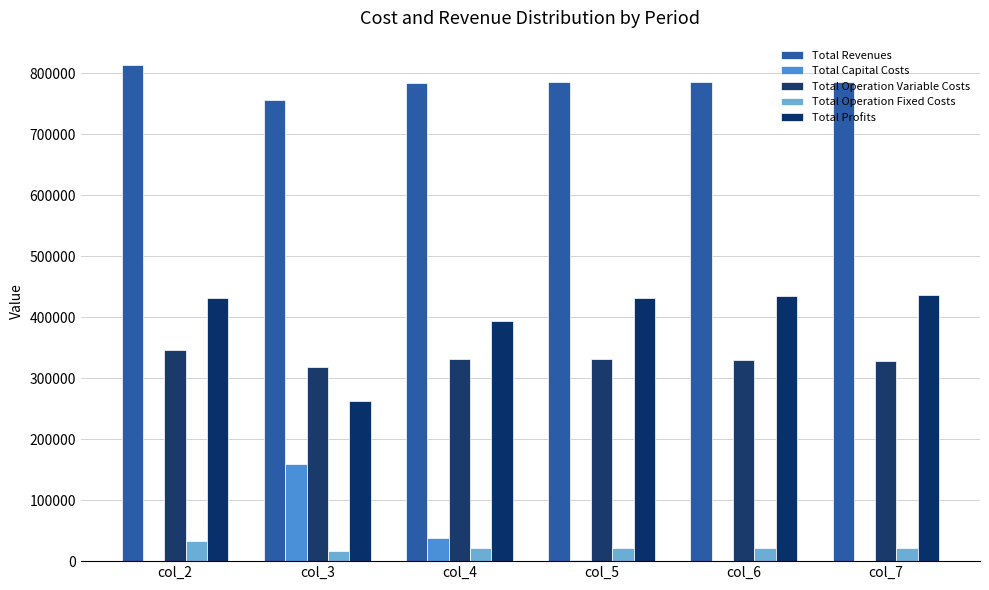

At which label is Total Profits closest to 349069?

col_4